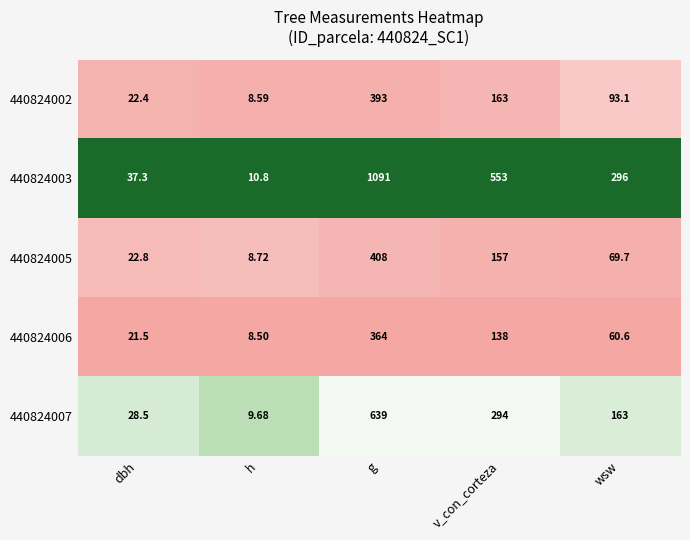

Which series has the largest total across all categories?

440824003